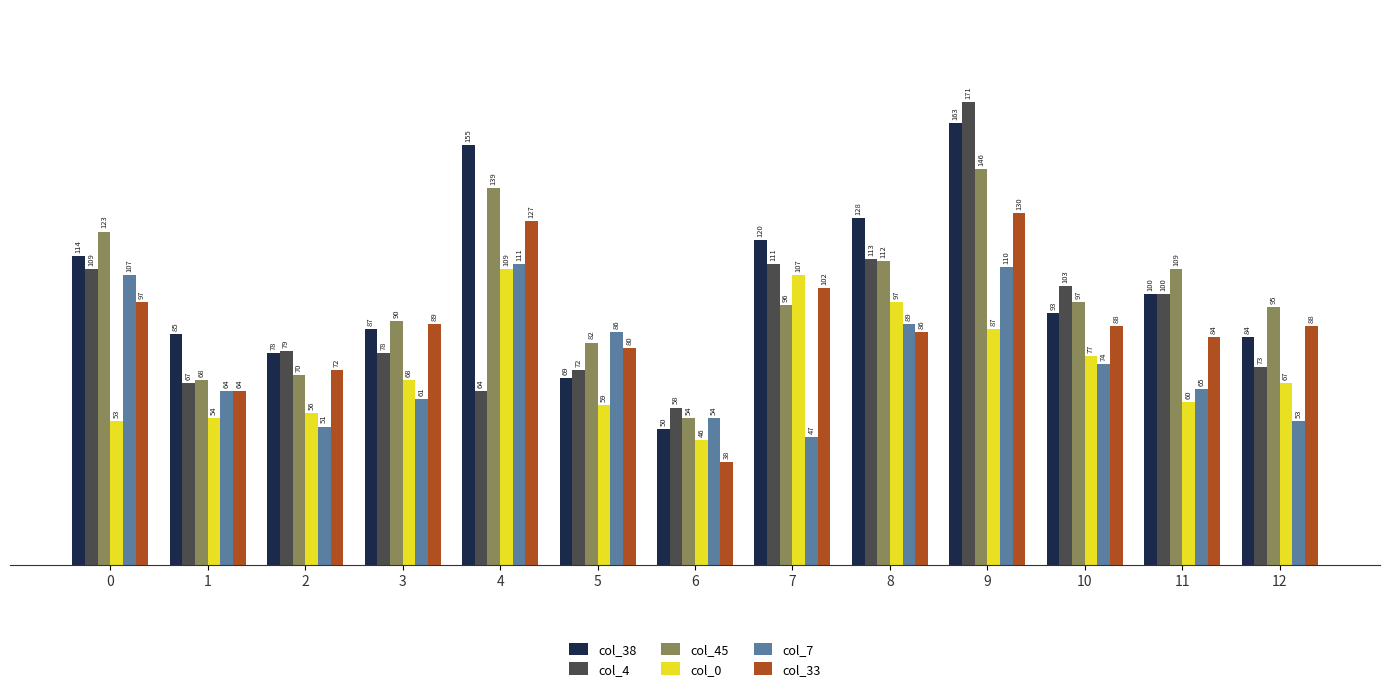

What is the value of the col_33 bar at the 10th from the left?

130